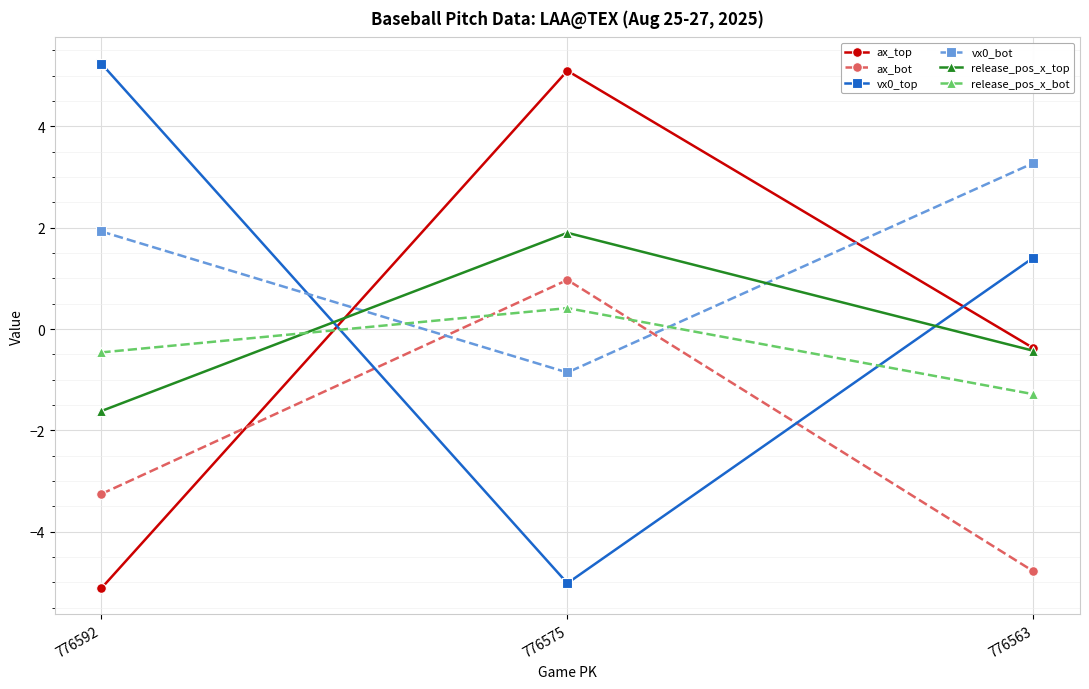

What are all the series names shown in the legend?

ax_top, ax_bot, vx0_top, vx0_bot, release_pos_x_top, release_pos_x_bot